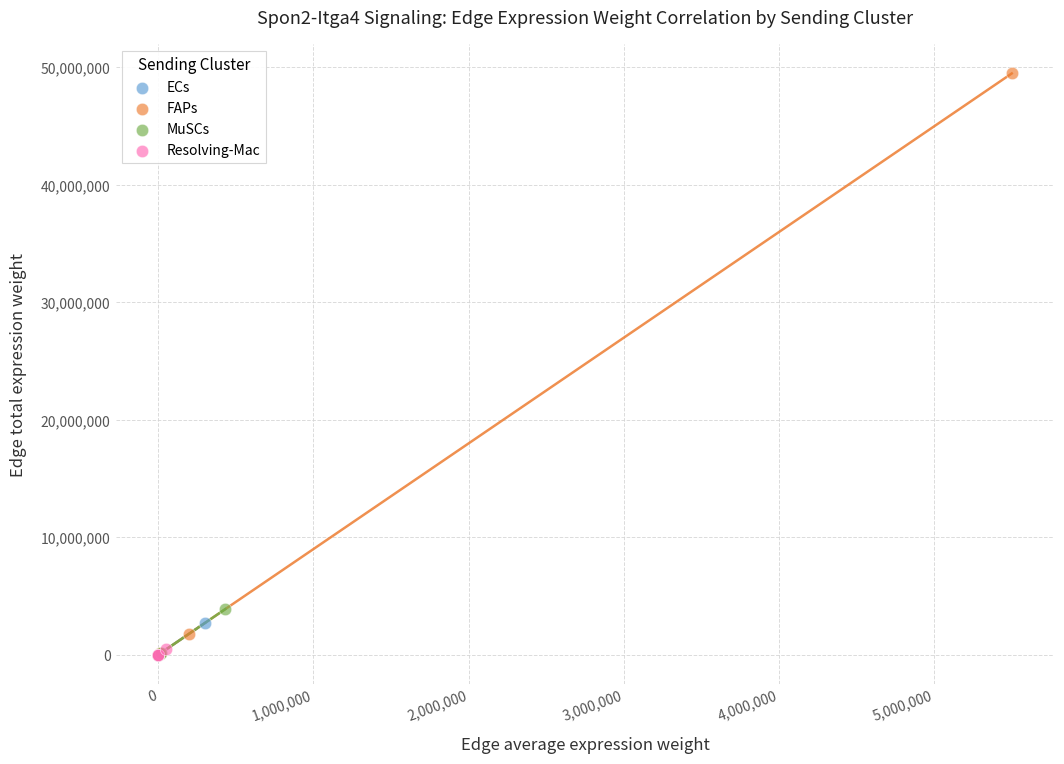

Which series contains the highest Y value?

FAPs